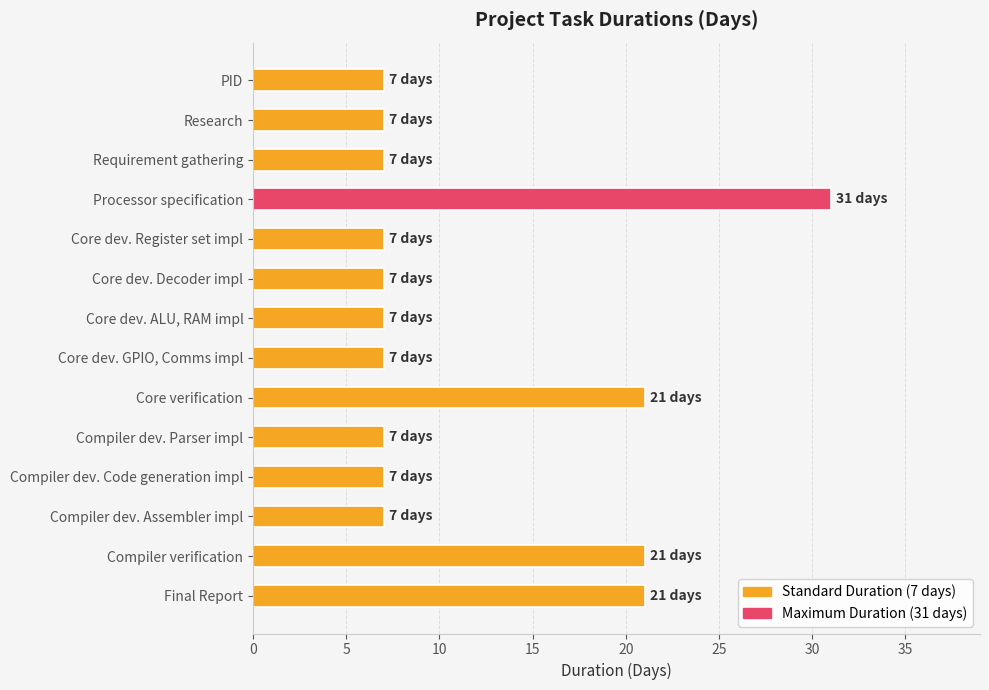

What is the ratio of the value at Compiler dev. Code generation impl to the value at Core dev. Decoder impl?

1.0